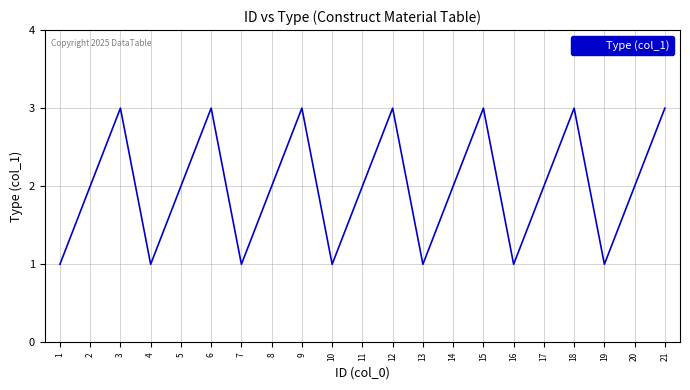

Reading right to left, what are all the values shown in this chart?

21=3	20=2	19=1	18=3	17=2	16=1	15=3	14=2	13=1	12=3	11=2	10=1	9=3	8=2	7=1	6=3	5=2	4=1	3=3	2=2	1=1